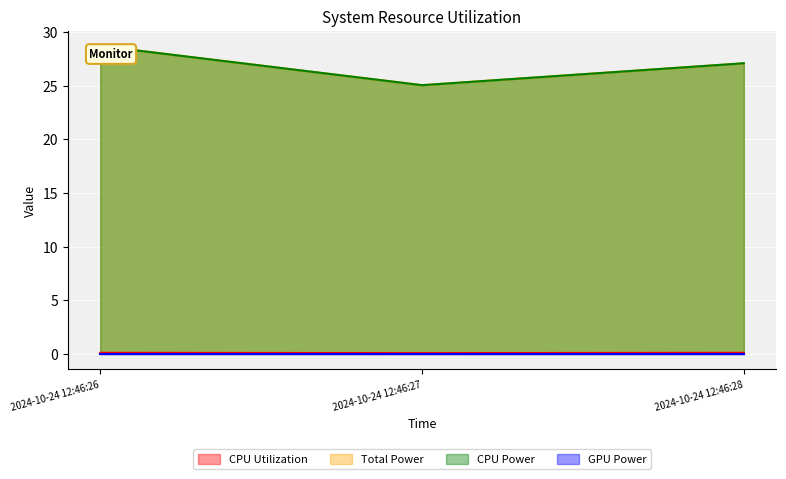

Where is Total Power nearest to the value 26?

2024-10-24 12:46:27